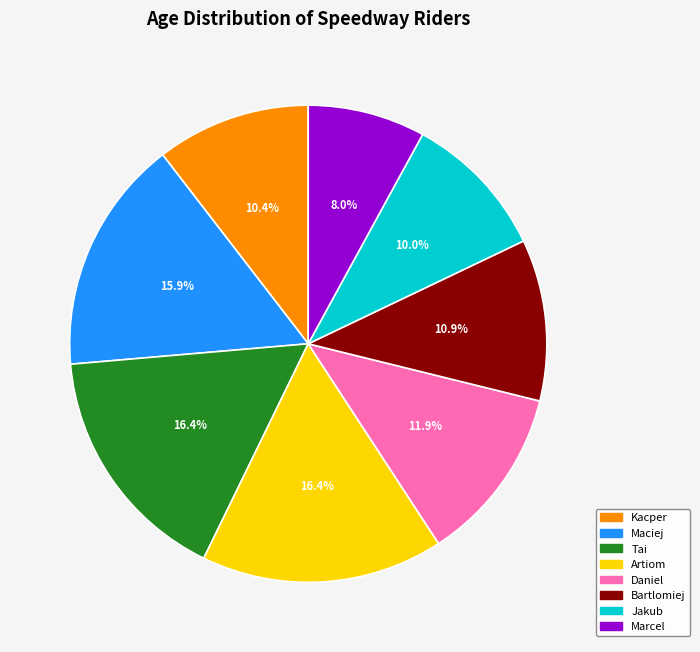

To the nearest percent, what is the combined percentage of Daniel and Kacper?

22%